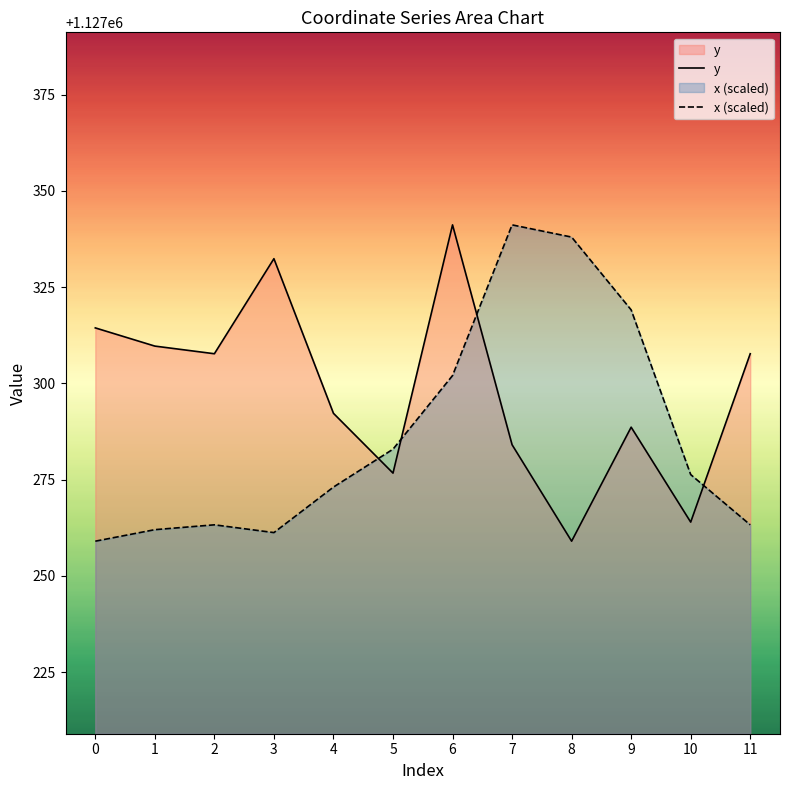

List the series in order of their peak value, lowest first.

y, x